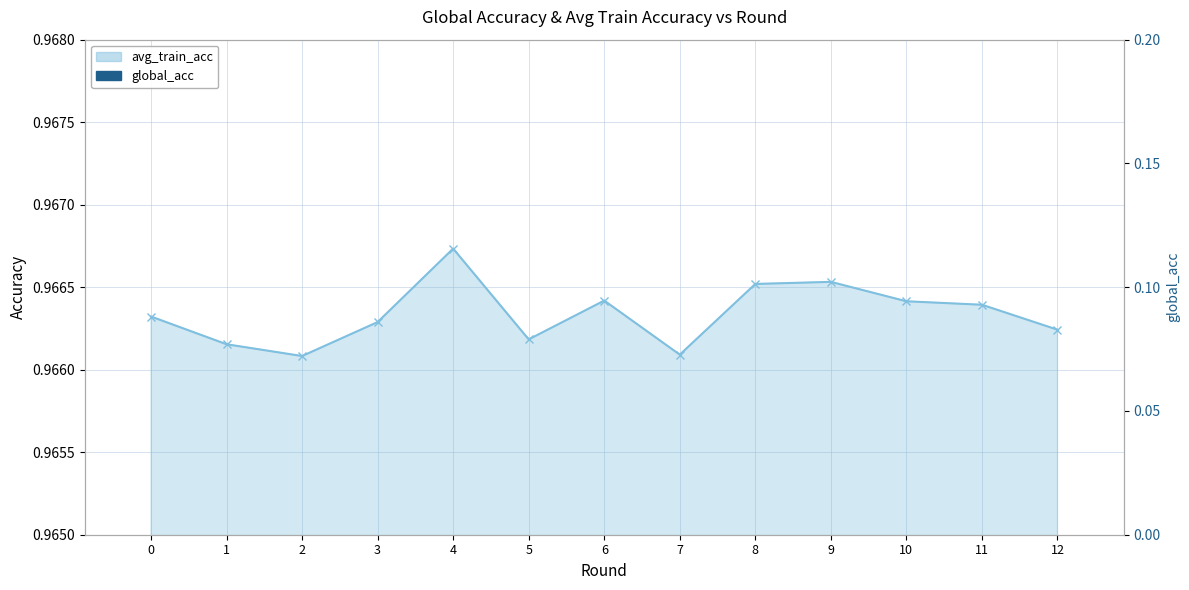

Does the chart contain any negative values?

No